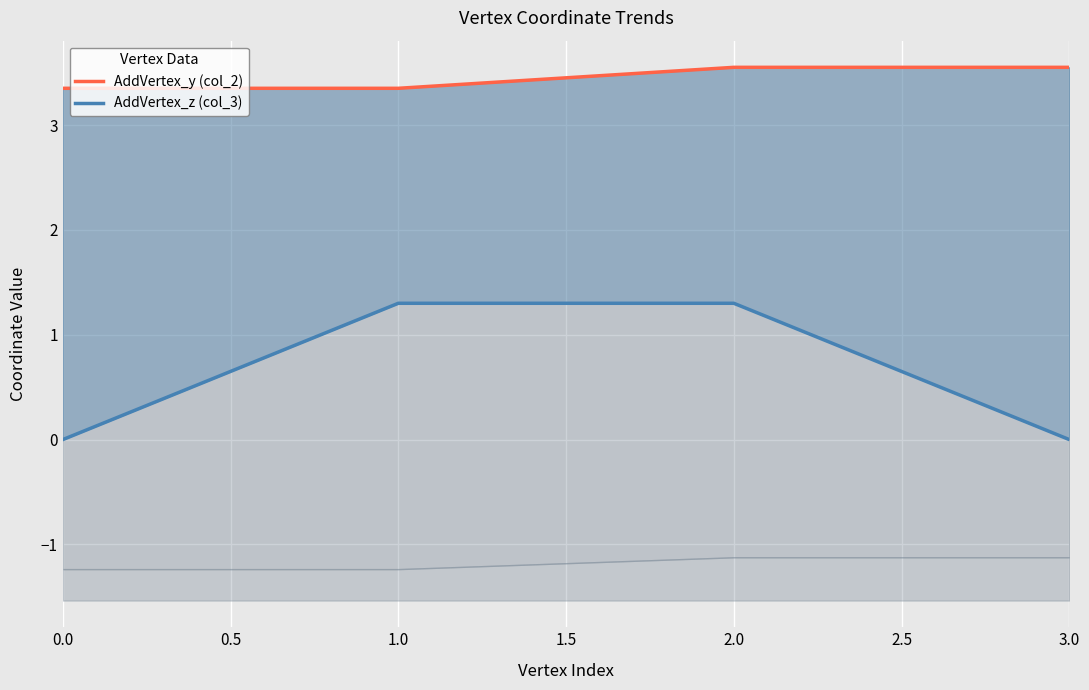

How many distinct data groups are displayed?

2